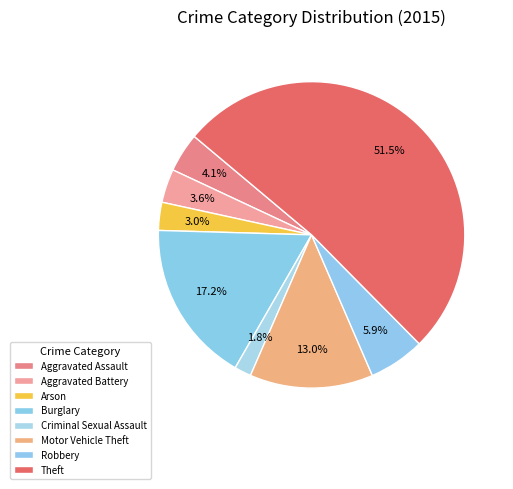

What is the smallest slice in the pie chart?

Criminal Sexual Assault